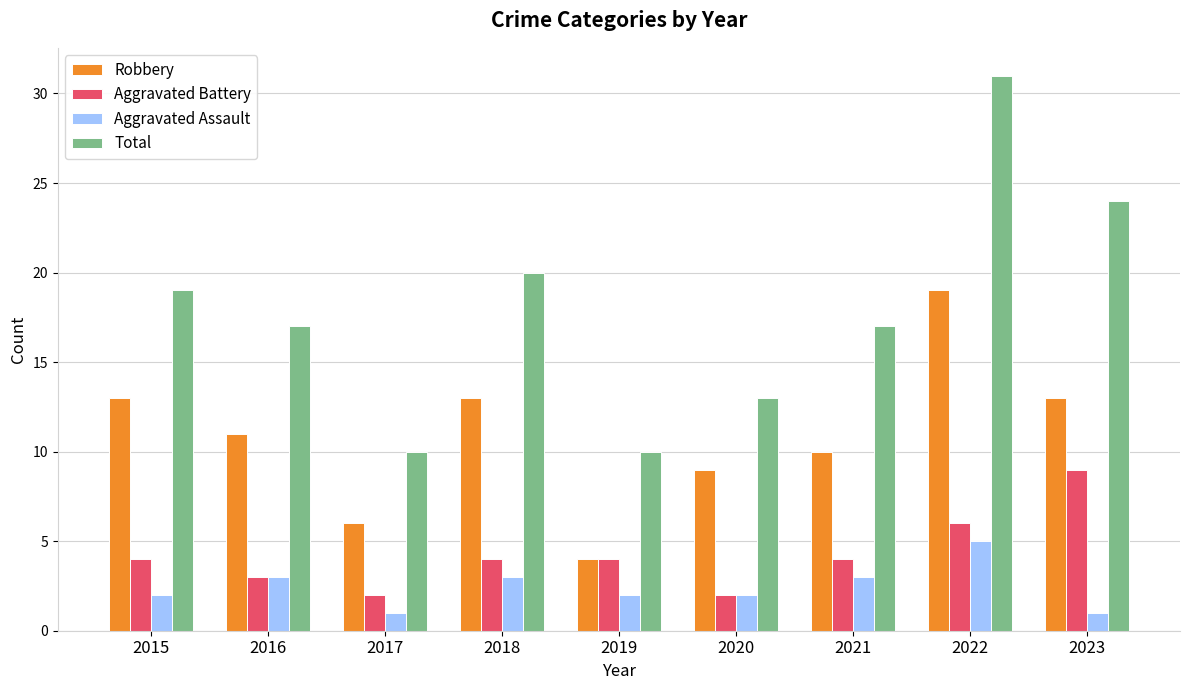

What is the maximum value for Aggravated Assault?

5